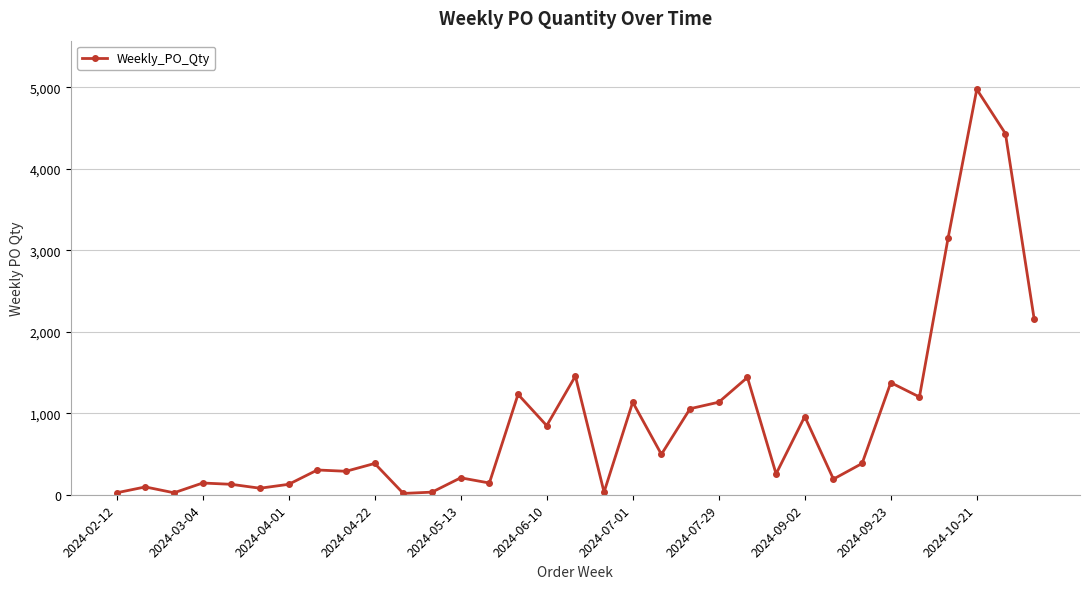

True or false: there are more than 2 points higher than both neighbors.

True